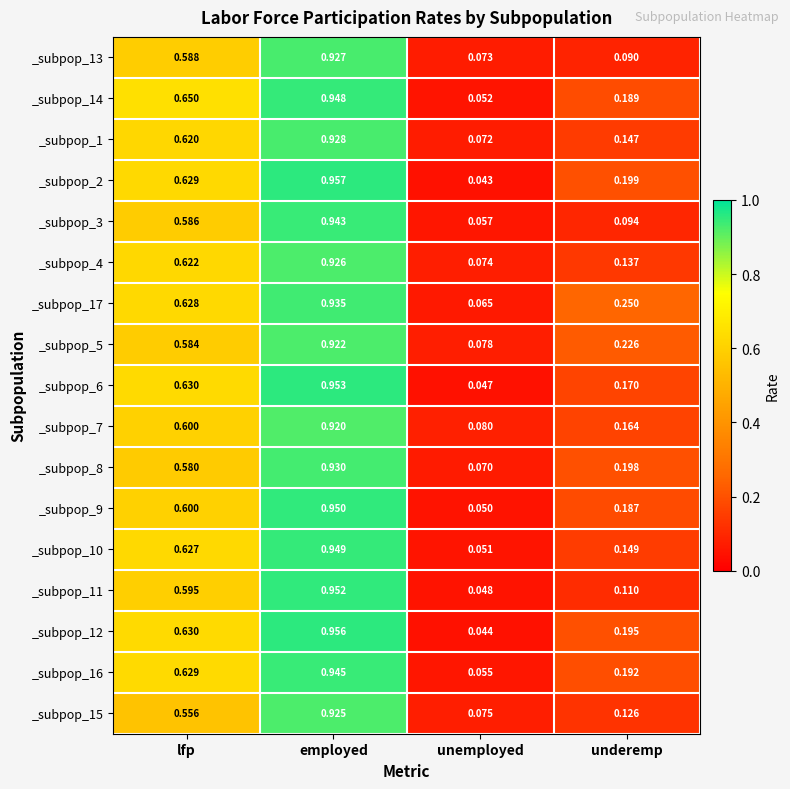

At which label does _subpop_9 reach its peak?

employed